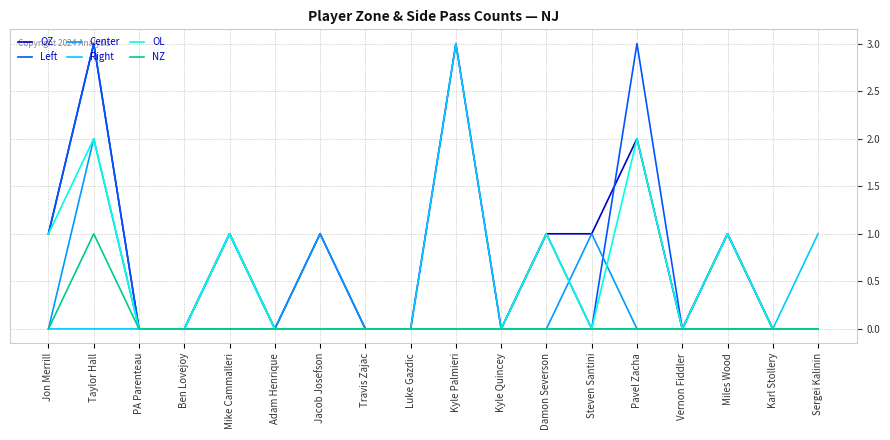

Reading left to right, what are all the values shown in this chart?

OZ: Jon Merrill=1	Taylor Hall=3	PA Parenteau=0	Ben Lovejoy=0	Mike Cammalleri=1	Adam Henrique=0	Jacob Josefson=1	Travis Zajac=0	Luke Gazdic=0	Kyle Palmieri=3	Kyle Quincey=0	Damon Severson=1	Steven Santini=1	Pavel Zacha=2	Vernon Fiddler=0	Miles Wood=1	Karl Stollery=0	Sergei Kalinin=0
Left: Jon Merrill=1	Taylor Hall=3	PA Parenteau=0	Ben Lovejoy=0	Mike Cammalleri=1	Adam Henrique=0	Jacob Josefson=0	Travis Zajac=0	Luke Gazdic=0	Kyle Palmieri=0	Kyle Quincey=0	Damon Severson=1	Steven Santini=0	Pavel Zacha=3	Vernon Fiddler=0	Miles Wood=1	Karl Stollery=0	Sergei Kalinin=0
Center: Jon Merrill=0	Taylor Hall=2	PA Parenteau=0	Ben Lovejoy=0	Mike Cammalleri=0	Adam Henrique=0	Jacob Josefson=1	Travis Zajac=0	Luke Gazdic=0	Kyle Palmieri=0	Kyle Quincey=0	Damon Severson=0	Steven Santini=1	Pavel Zacha=0	Vernon Fiddler=0	Miles Wood=0	Karl Stollery=0	Sergei Kalinin=0
Right: Jon Merrill=0	Taylor Hall=0	PA Parenteau=0	Ben Lovejoy=0	Mike Cammalleri=1	Adam Henrique=0	Jacob Josefson=0	Travis Zajac=0	Luke Gazdic=0	Kyle Palmieri=3	Kyle Quincey=0	Damon Severson=0	Steven Santini=0	Pavel Zacha=0	Vernon Fiddler=0	Miles Wood=0	Karl Stollery=0	Sergei Kalinin=1
OL: Jon Merrill=1	Taylor Hall=2	PA Parenteau=0	Ben Lovejoy=0	Mike Cammalleri=1	Adam Henrique=0	Jacob Josefson=0	Travis Zajac=0	Luke Gazdic=0	Kyle Palmieri=0	Kyle Quincey=0	Damon Severson=1	Steven Santini=0	Pavel Zacha=2	Vernon Fiddler=0	Miles Wood=1	Karl Stollery=0	Sergei Kalinin=0
NZ: Jon Merrill=0	Taylor Hall=1	PA Parenteau=0	Ben Lovejoy=0	Mike Cammalleri=0	Adam Henrique=0	Jacob Josefson=0	Travis Zajac=0	Luke Gazdic=0	Kyle Palmieri=0	Kyle Quincey=0	Damon Severson=0	Steven Santini=0	Pavel Zacha=0	Vernon Fiddler=0	Miles Wood=0	Karl Stollery=0	Sergei Kalinin=0